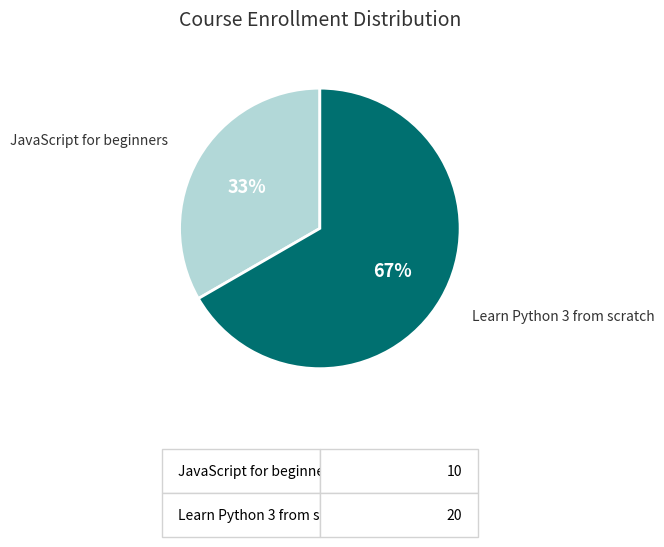

Is there any slice that represents more than half of the pie?

Yes